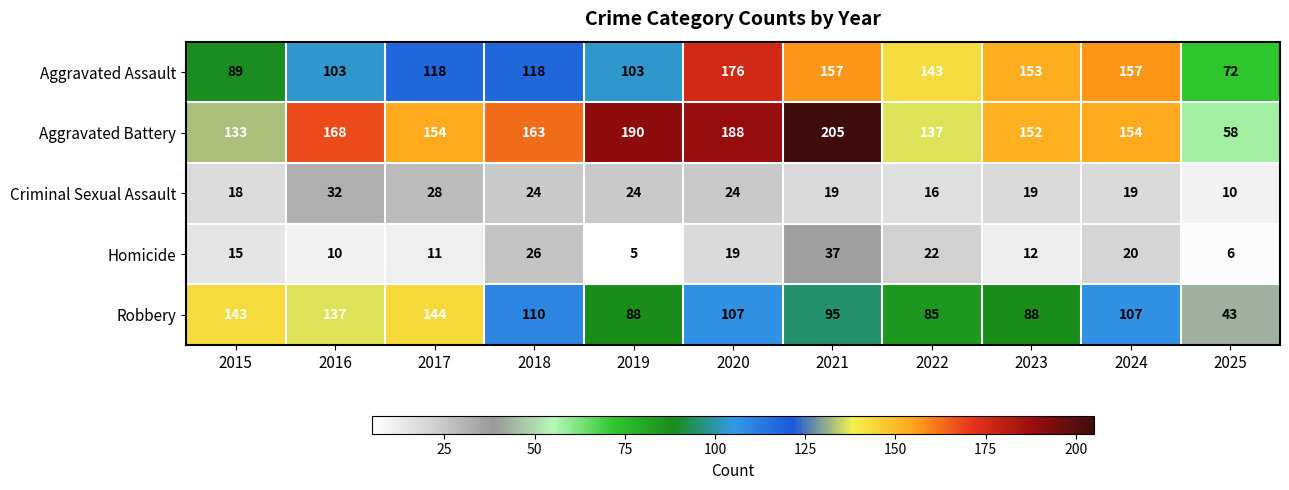

At which category is the sum across all series the highest?

2020